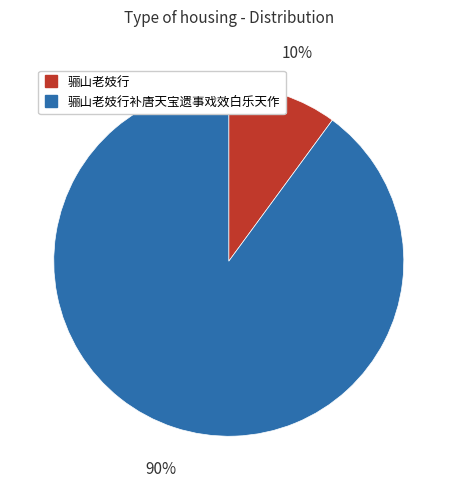

How many slices are in this pie chart?

2